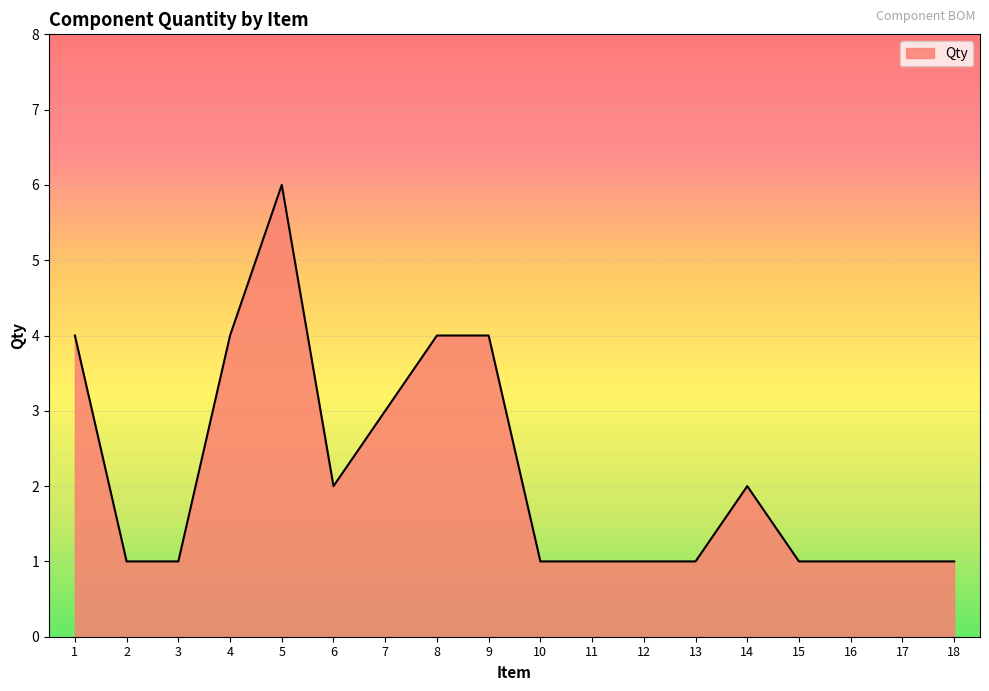

What is the difference between the maximum and minimum values?

5